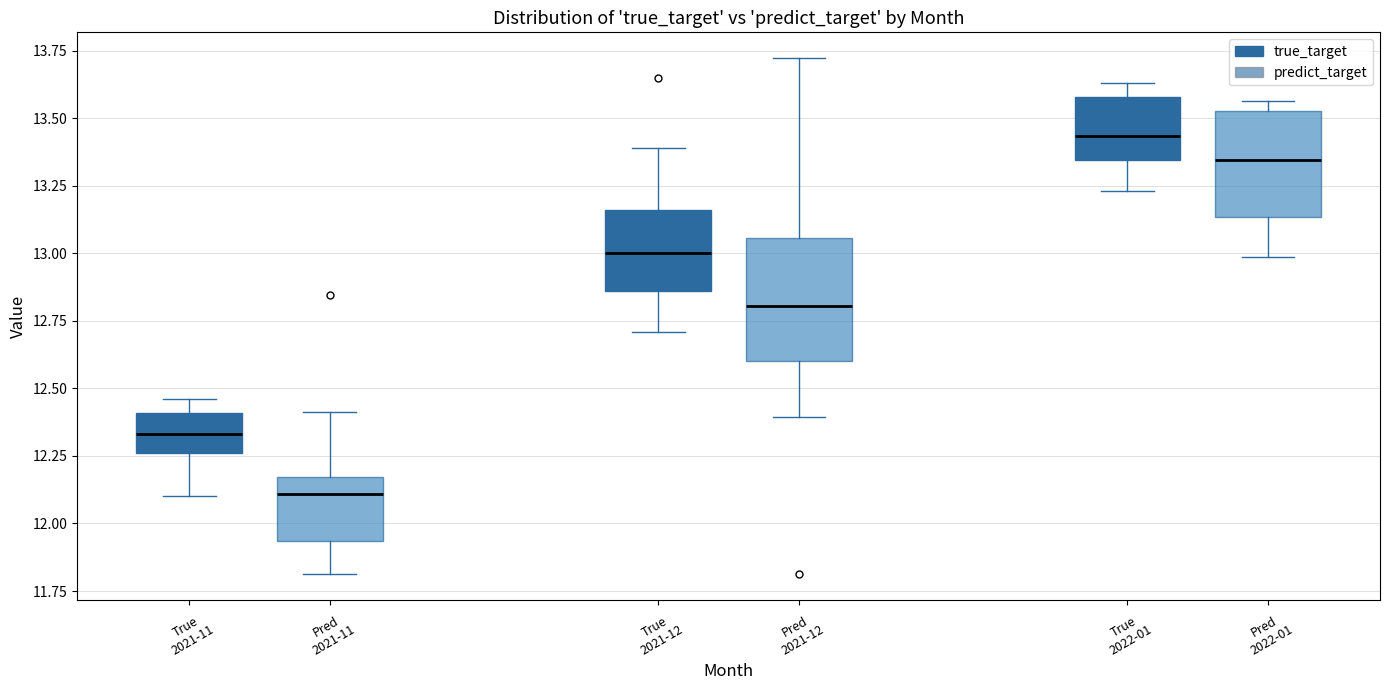

Which box's median line is the highest?

True 2022-01